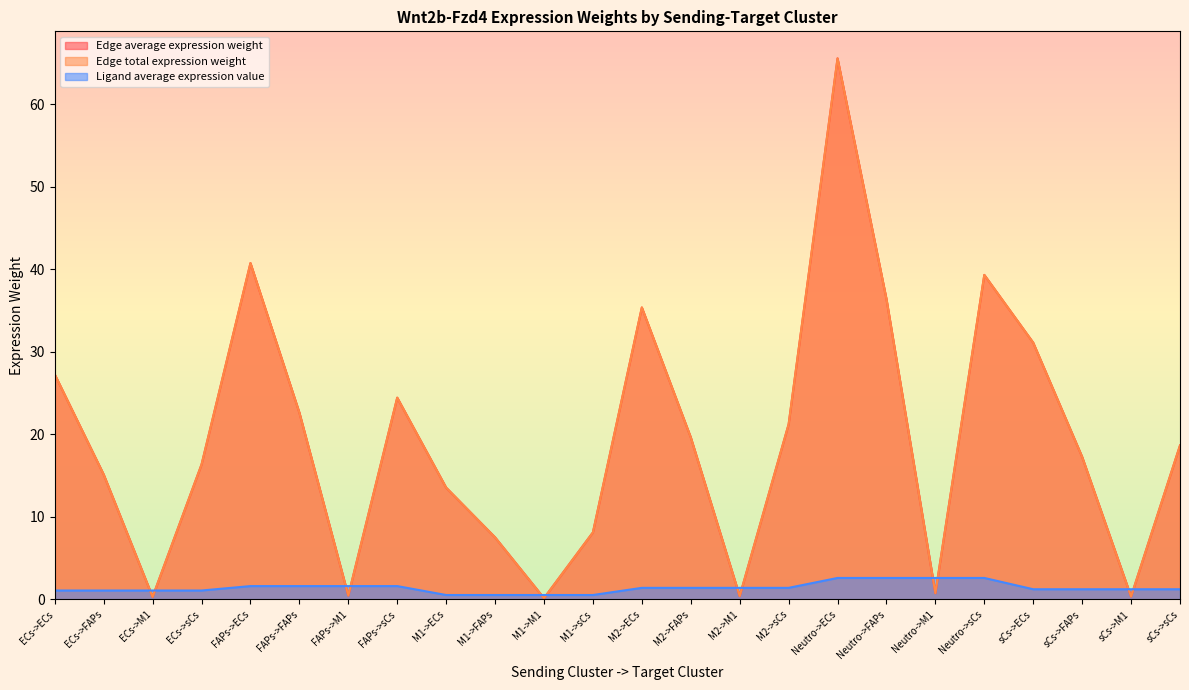

What is the highest value of the Edge total expression weight series?

65.6